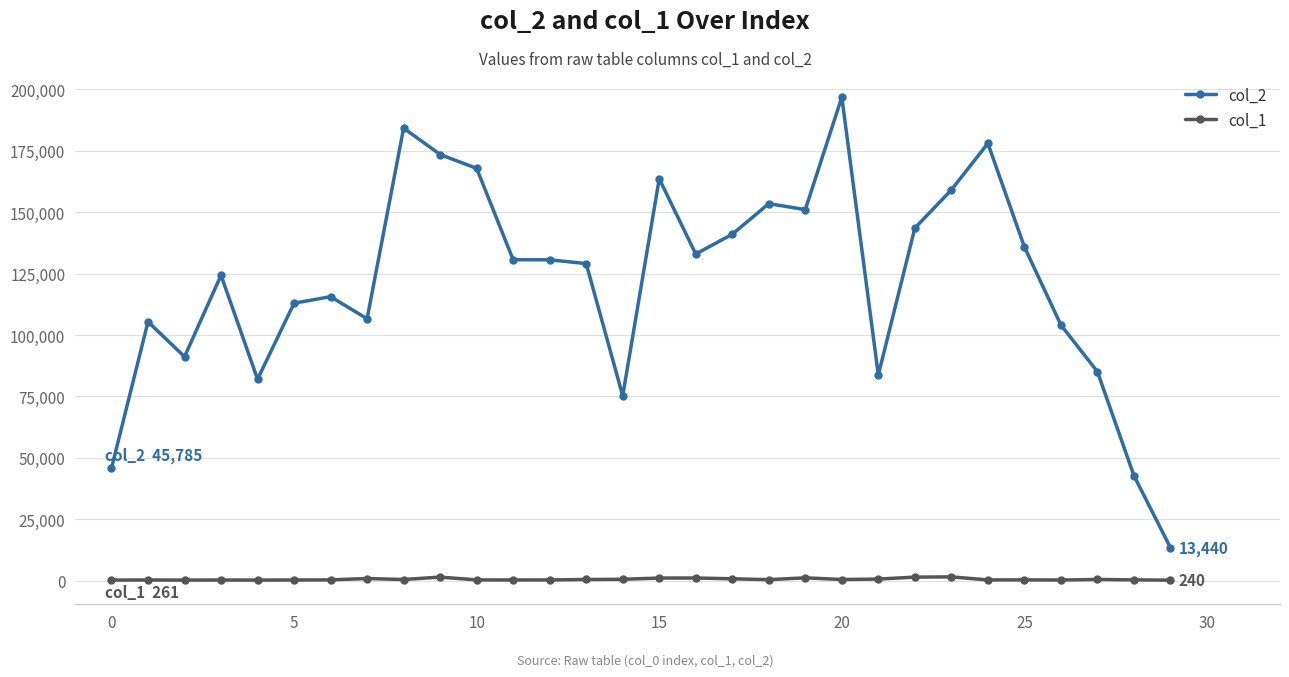

Which series has the widest spread of values?

col_2